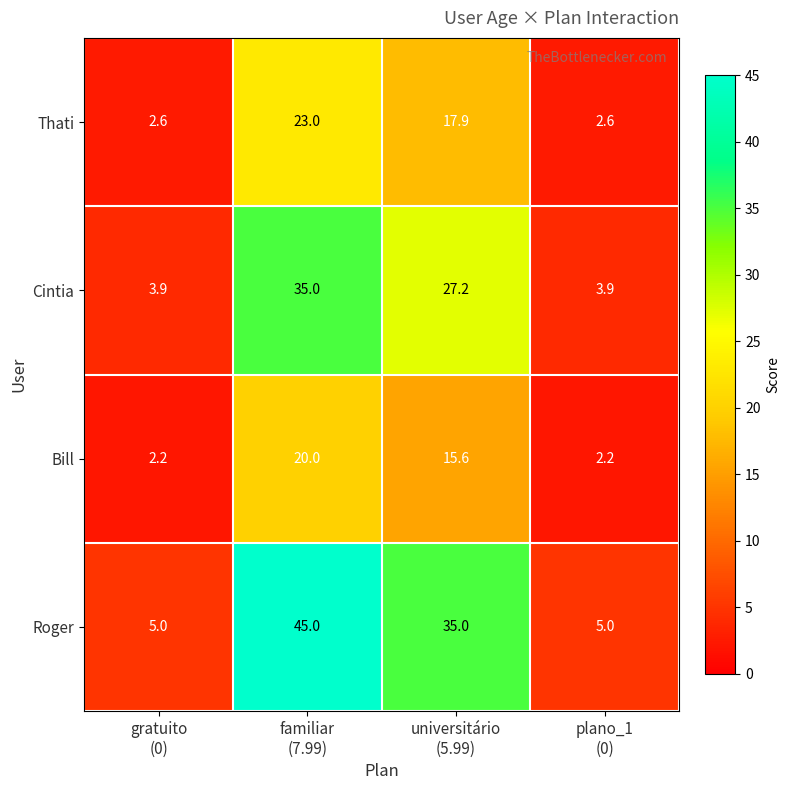

What is the sum of all Thati values?

46.1